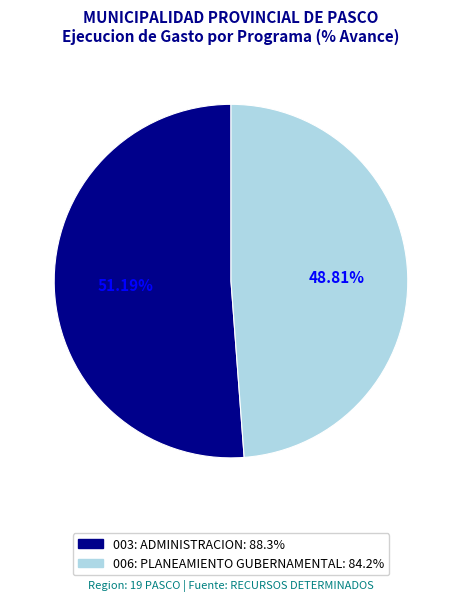

What is the total percentage of 003: ADMINISTRACION and 006: PLANEAMIENTO GUBERNAMENTAL?

100.0%